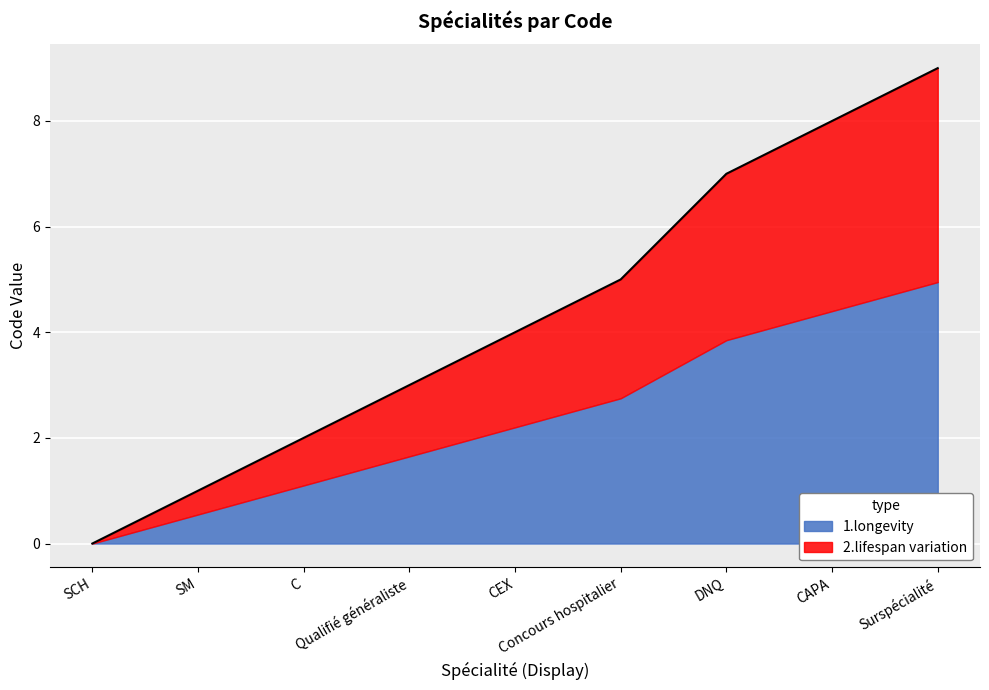

What is the sum of all values?

39